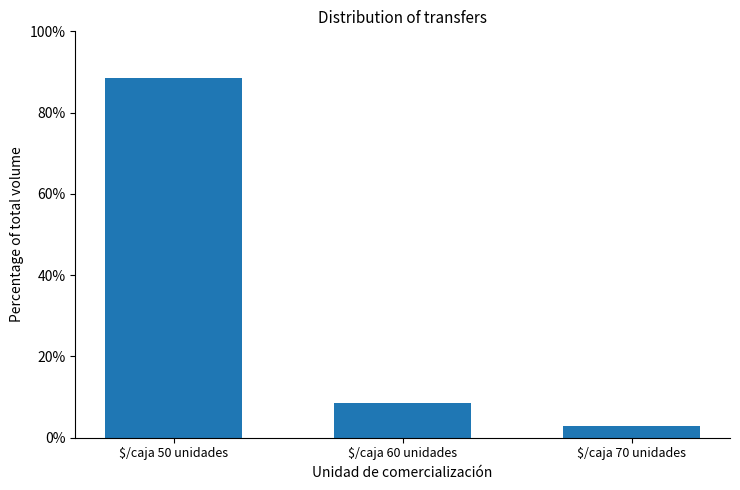

What is the sum of all values?

100.0